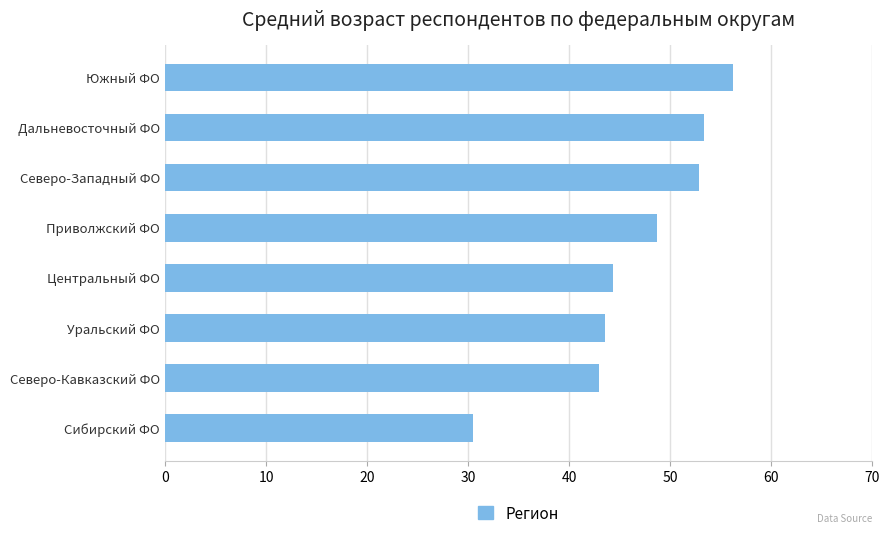

What is the sum of all values?

372.3